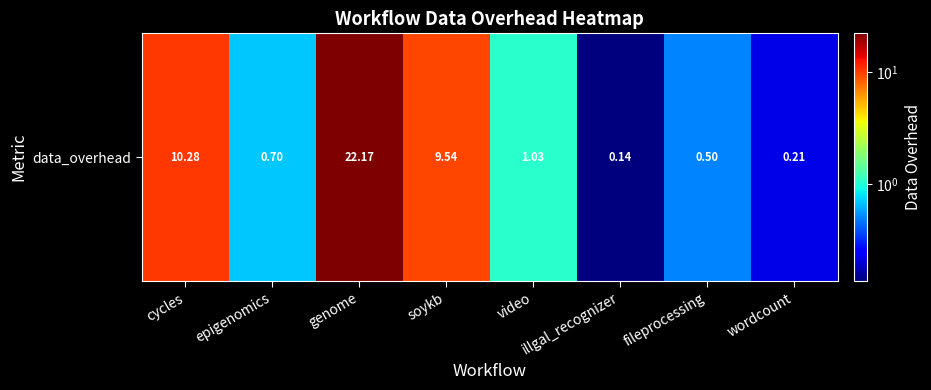

The value at wordcount is 0.2. True or false?

True